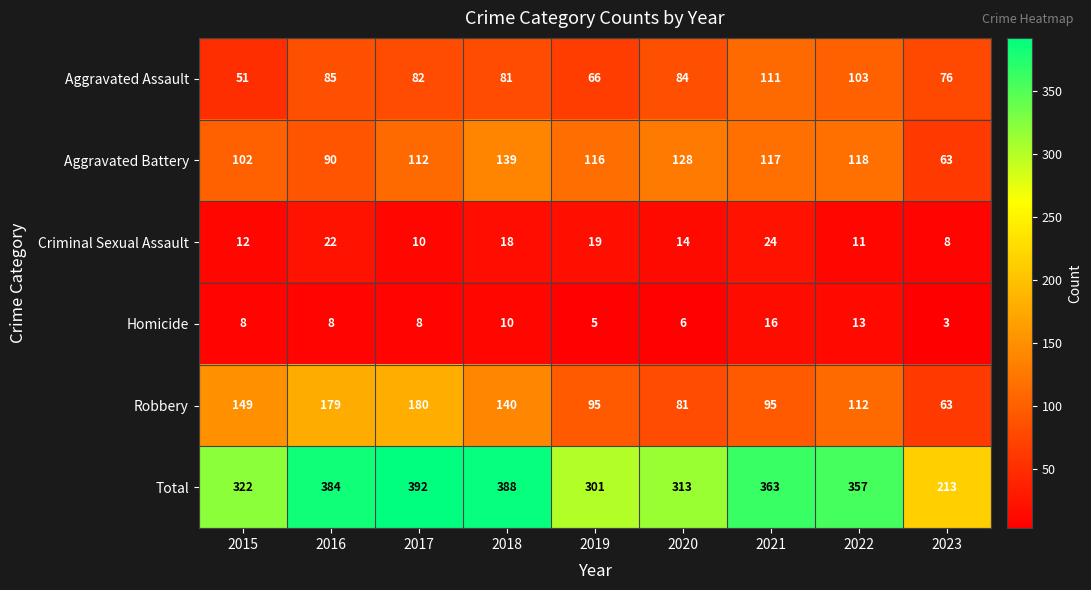

At which label is Robbery closest to 121?

2022